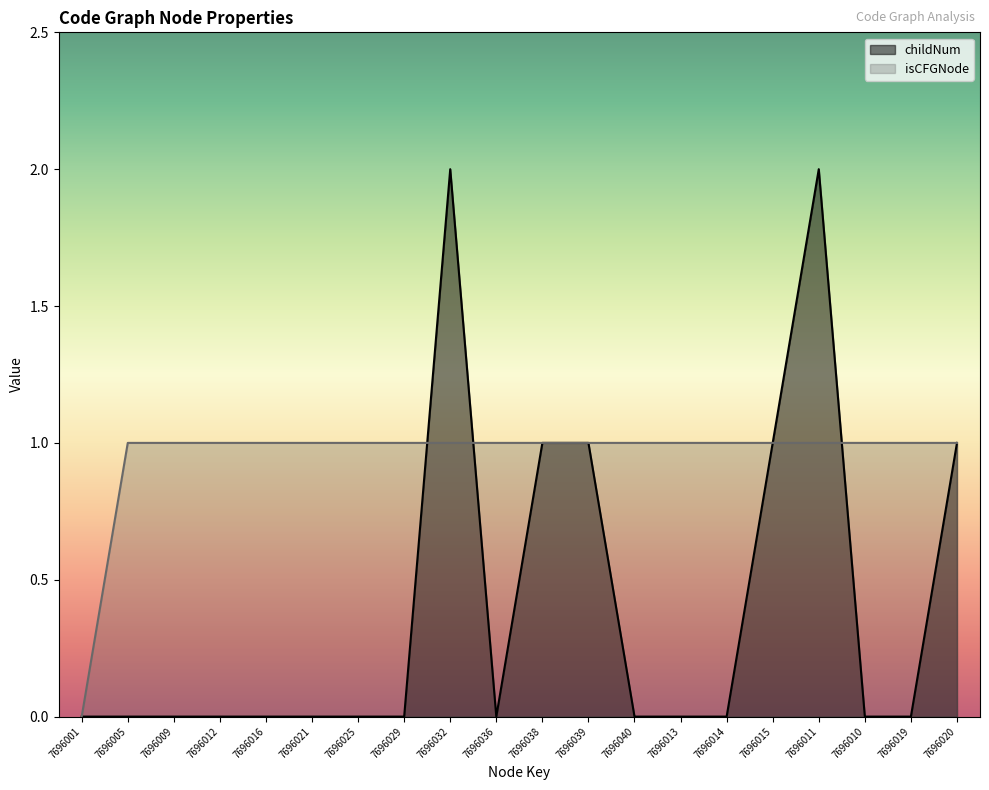

Which series has the largest total across all categories?

isCFGNode